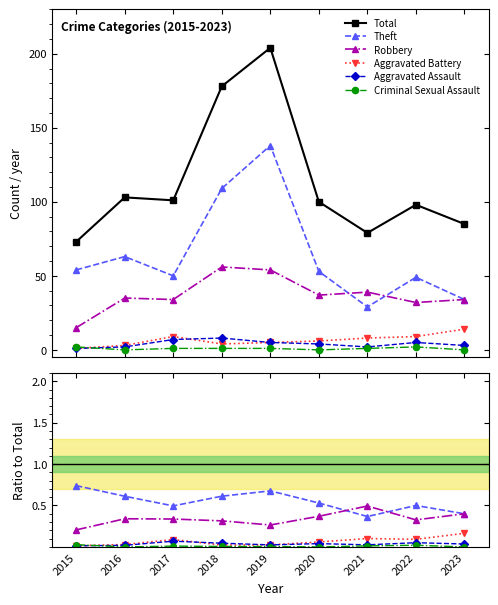

True or false: Criminal Sexual Assault and Theft intersect in this chart.

False